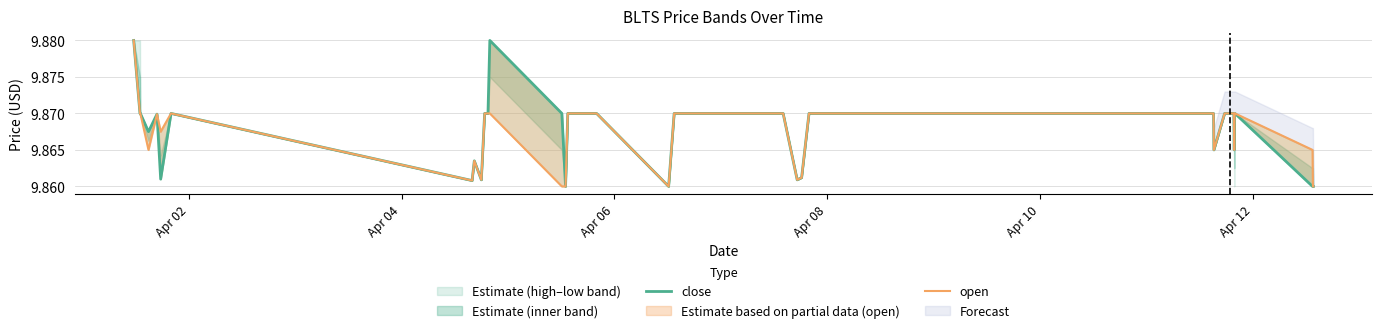

Reading left to right, list all the values displayed in this chart.

close: 9.9	9.9	9.9	9.9	9.9	9.9	9.9	9.9	9.9	9.9	9.9	9.9	9.9	9.9	9.9	9.9	9.9	9.9	9.9	9.9	9.9	9.9	9.9	9.9	9.9	9.9	9.9	9.9	9.9	9.9	9.9	9.9	9.9	9.9	9.9	9.9	9.9	9.9	9.9	9.9
open: 9.9	9.9	9.9	9.9	9.9	9.9	9.9	9.9	9.9	9.9	9.9	9.9	9.9	9.9	9.9	9.9	9.9	9.9	9.9	9.9	9.9	9.9	9.9	9.9	9.9	9.9	9.9	9.9	9.9	9.9	9.9	9.9	9.9	9.9	9.9	9.9	9.9	9.9	9.9	9.9